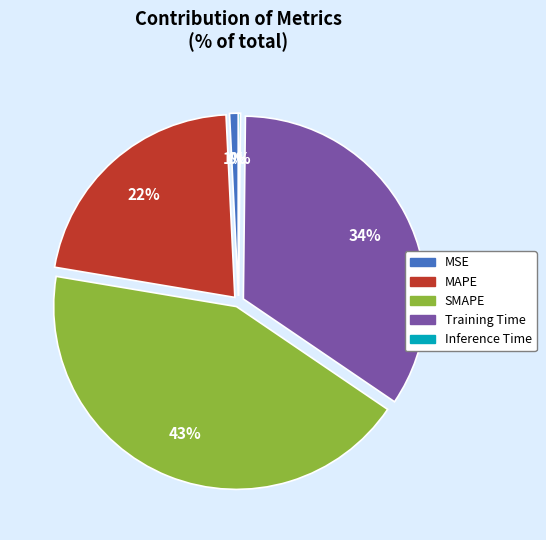

What is the largest slice in the pie chart?

SMAPE